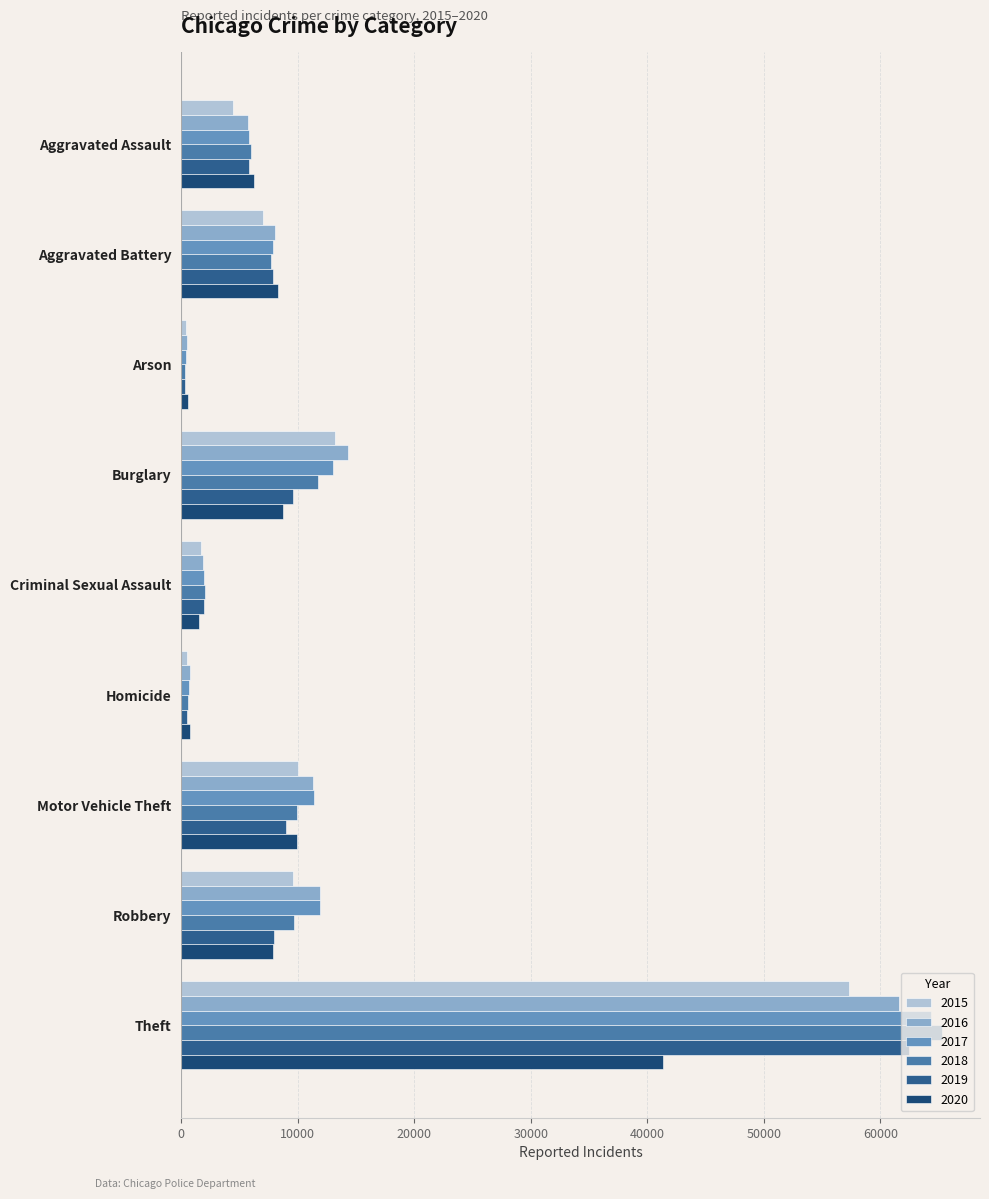

Which category has the lowest value across all series?

Arson